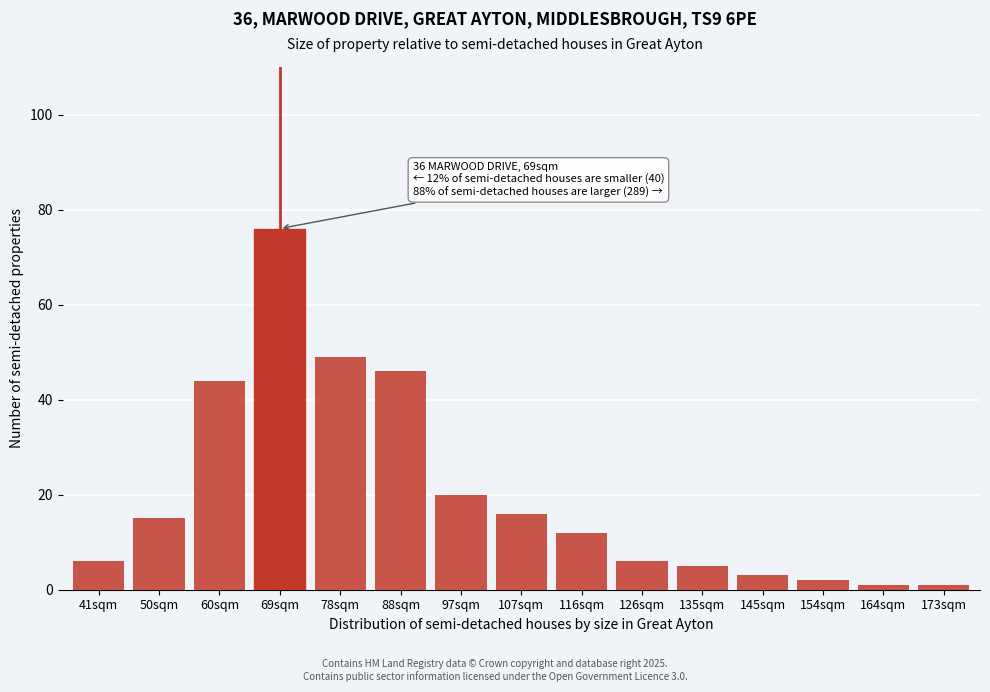

Reading left to right, extract all data points from this chart.

41sqm=6	50sqm=15	60sqm=44	69sqm=76	78sqm=49	88sqm=46	97sqm=20	107sqm=16	116sqm=12	126sqm=6	135sqm=5	145sqm=3	154sqm=2	164sqm=1	173sqm=1